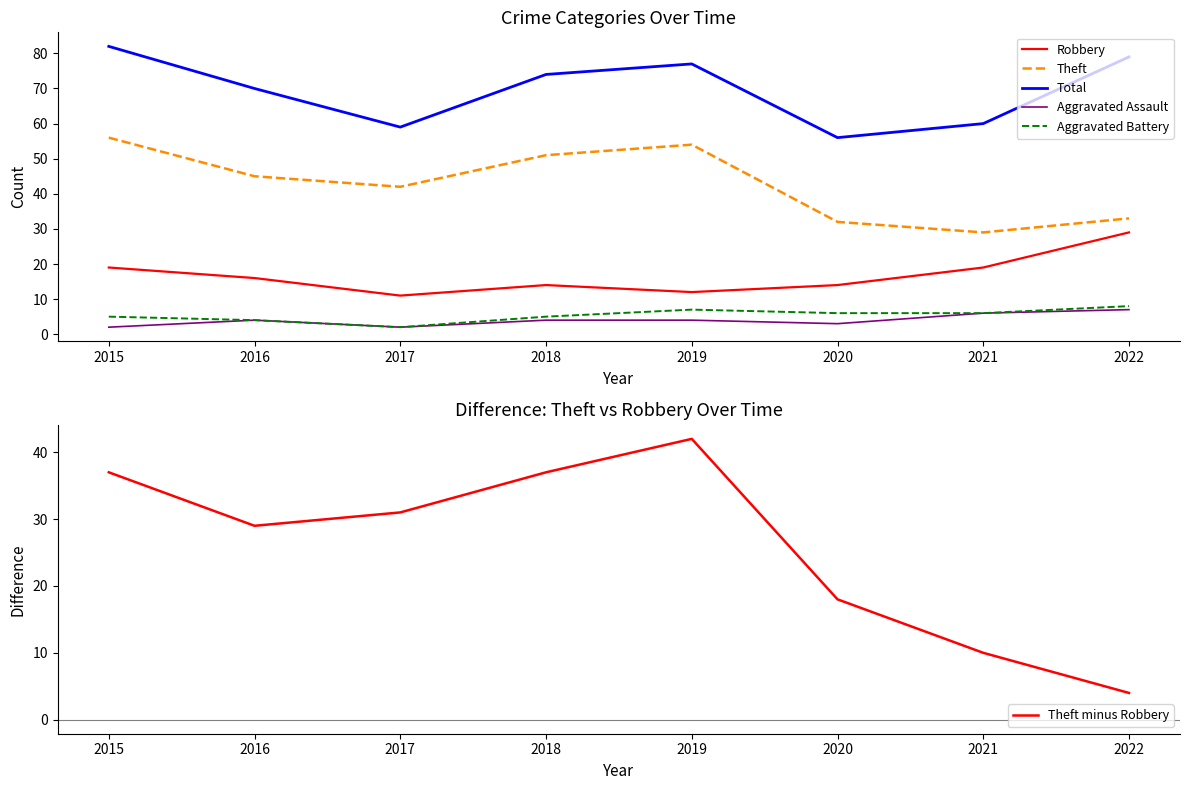

True or false: Aggravated Assault and Theft intersect in this chart.

False